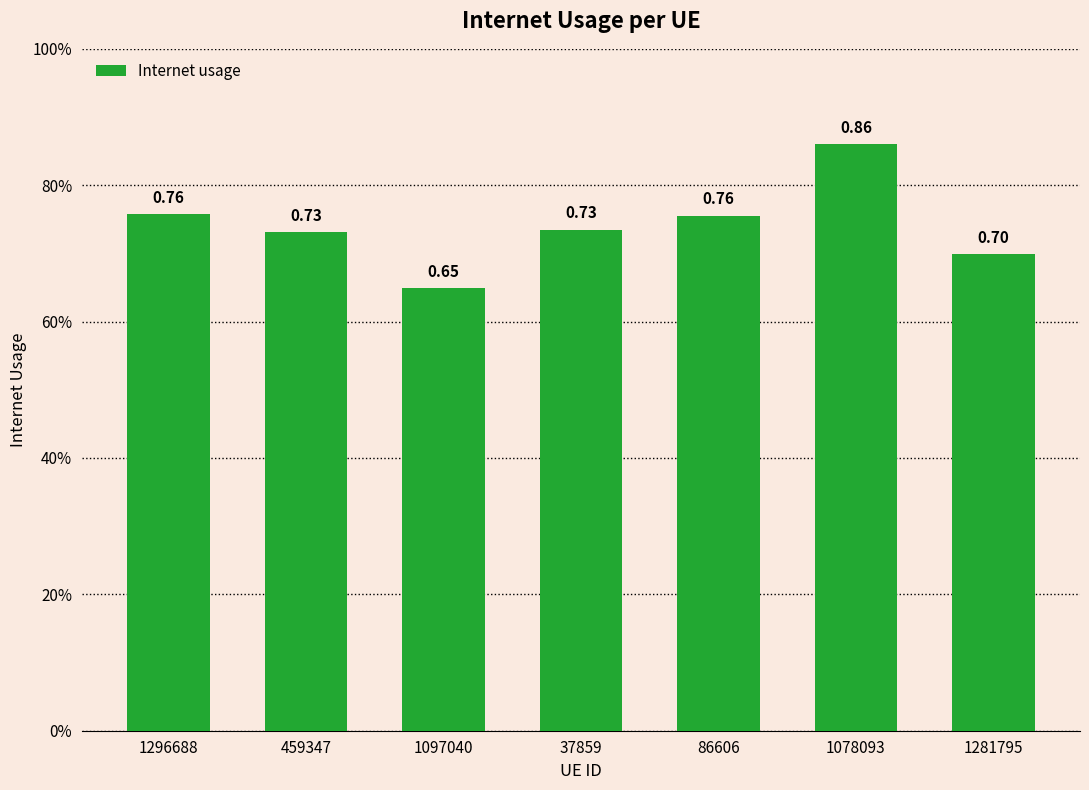

What is the label of the 7th bar from the left?

1281795